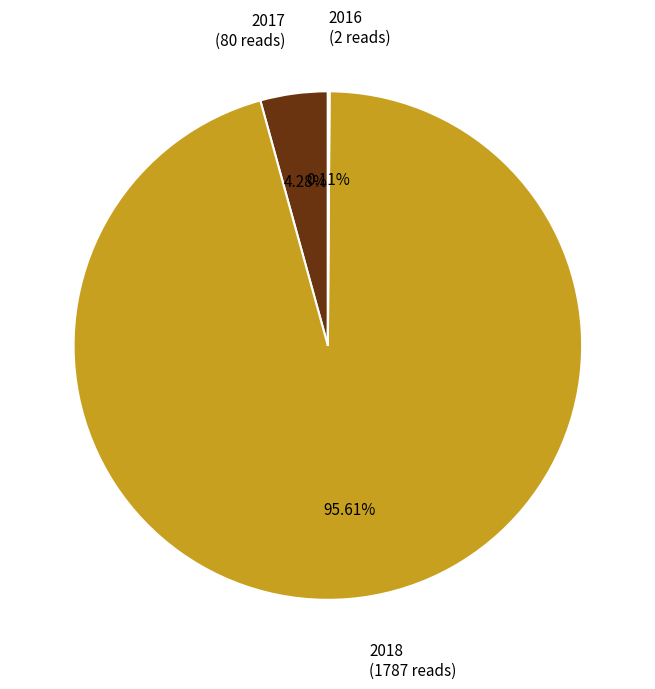

To the nearest percent, what portion does 2017 represent?

4%